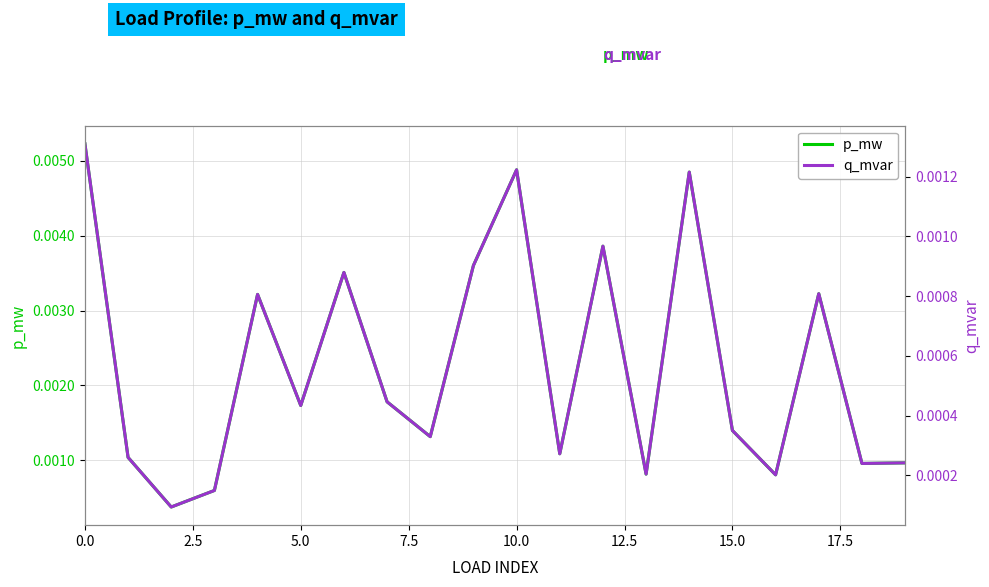

List the series in order of their overall mean, lowest first.

q_mvar, p_mw